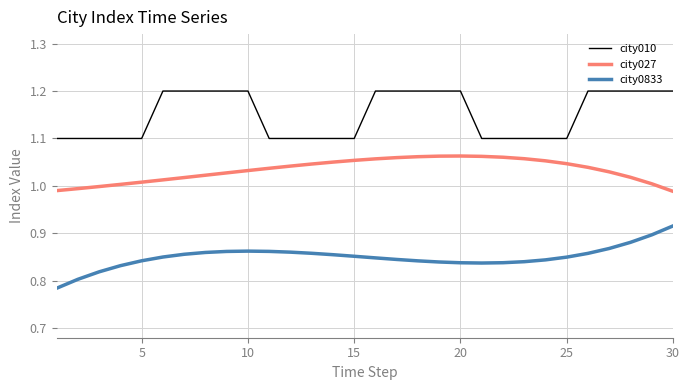

True or false: city027 and city0833 intersect in this chart.

False